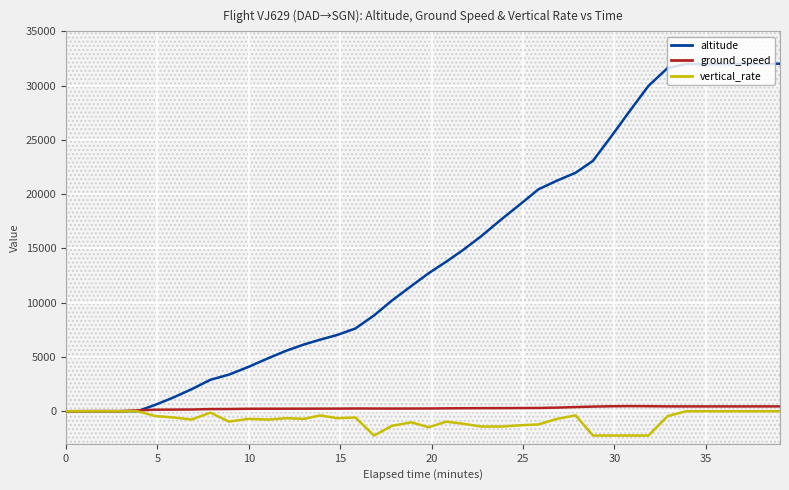

What is the sum of all vertical_rate values?

-31296